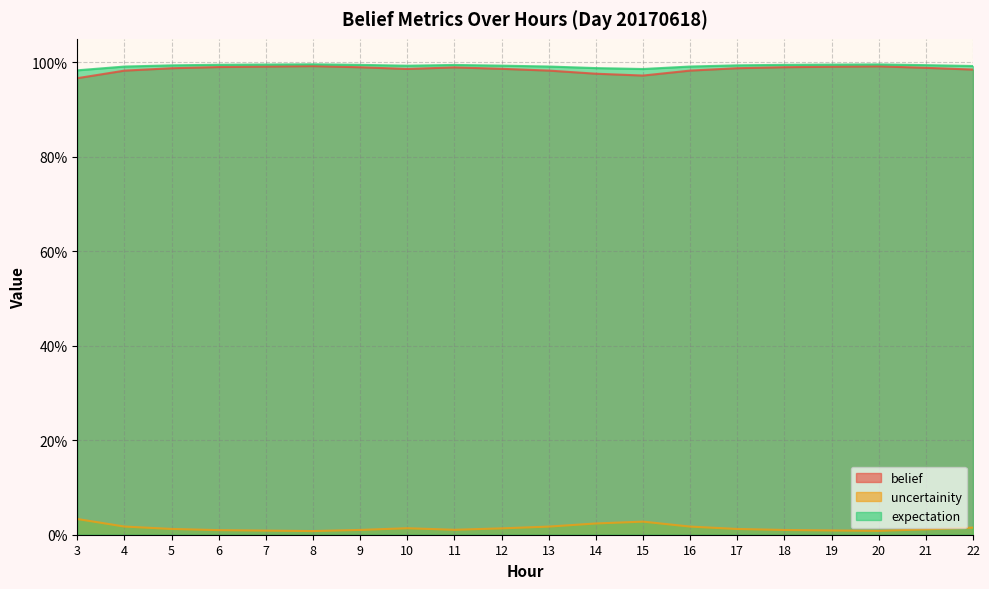

Between 19 and 12, which is larger?

19